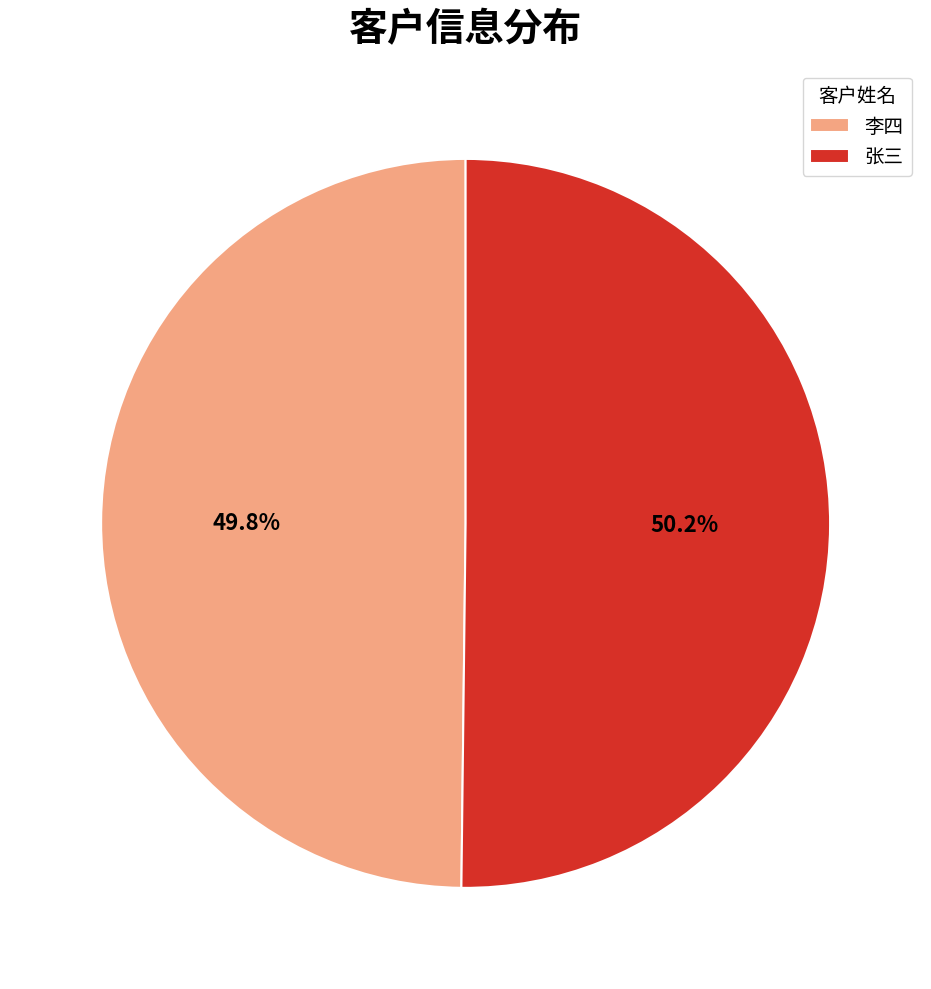

How many slices are in this pie chart?

2